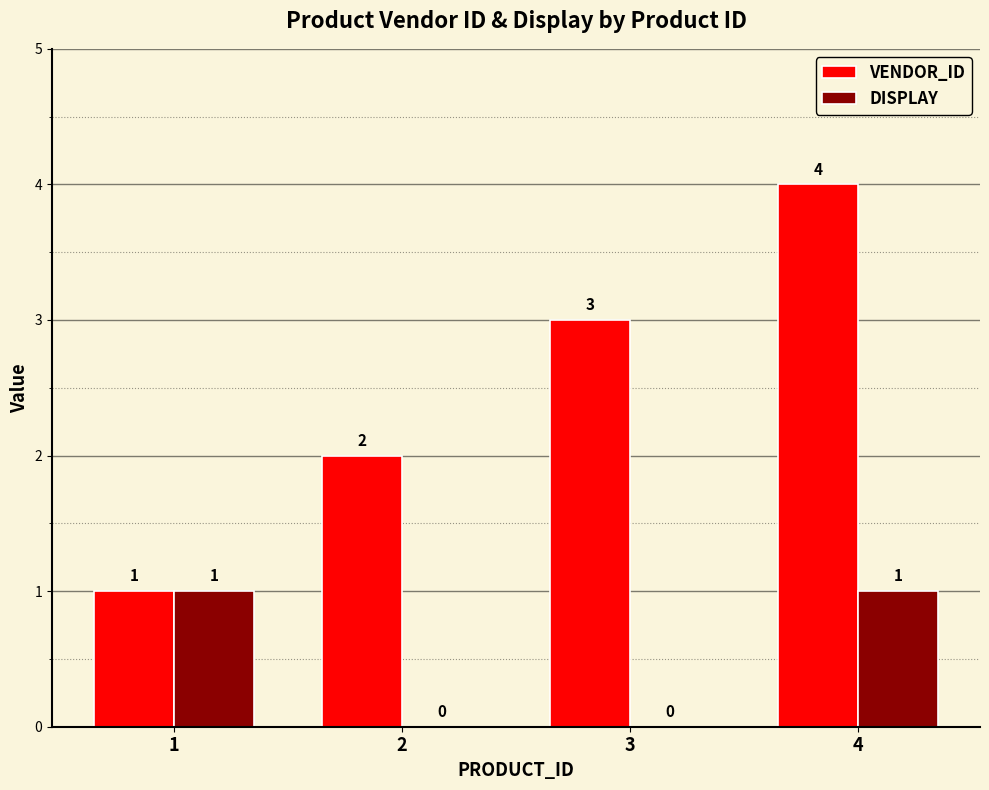

Which category has the highest value across all series?

4